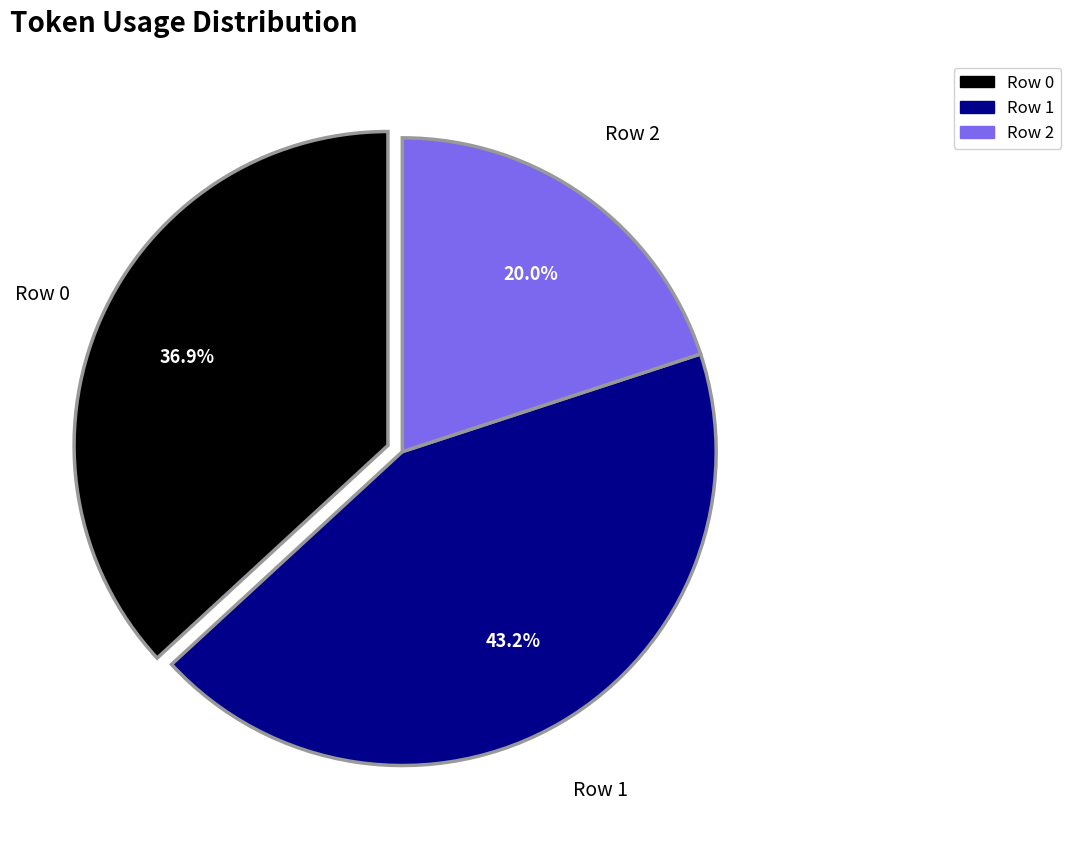

Which slice is the smallest?

Row 2